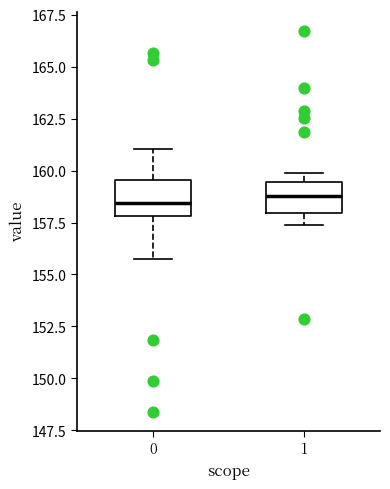

Where is the lower edge of the box at x = 0 on the y-axis? The values are not printed on the chart, so give them approximately, as read against the axis.

158.0